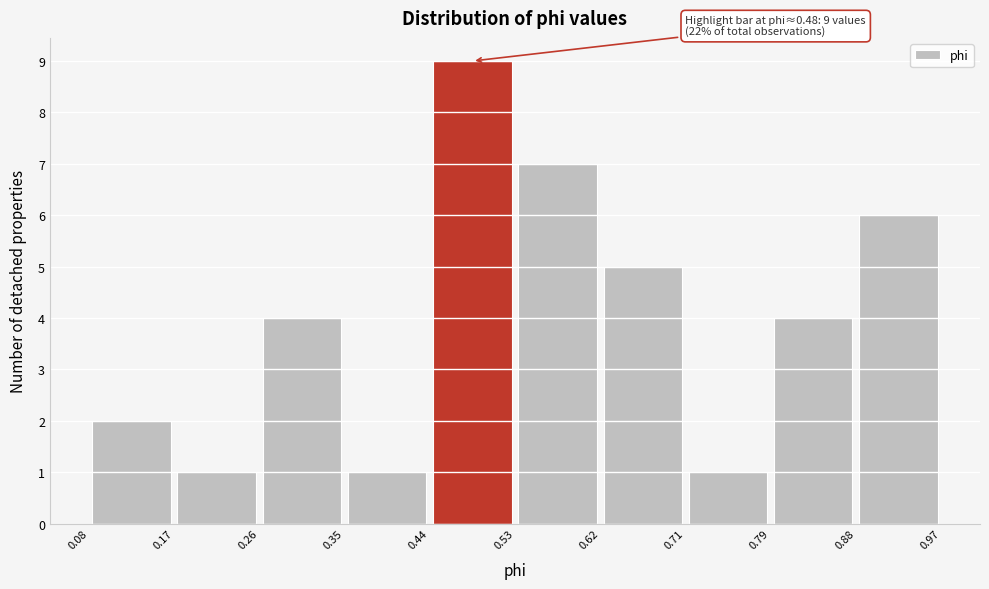

Over which range of the x-axis is the bar tallest?

0.44 to 0.53